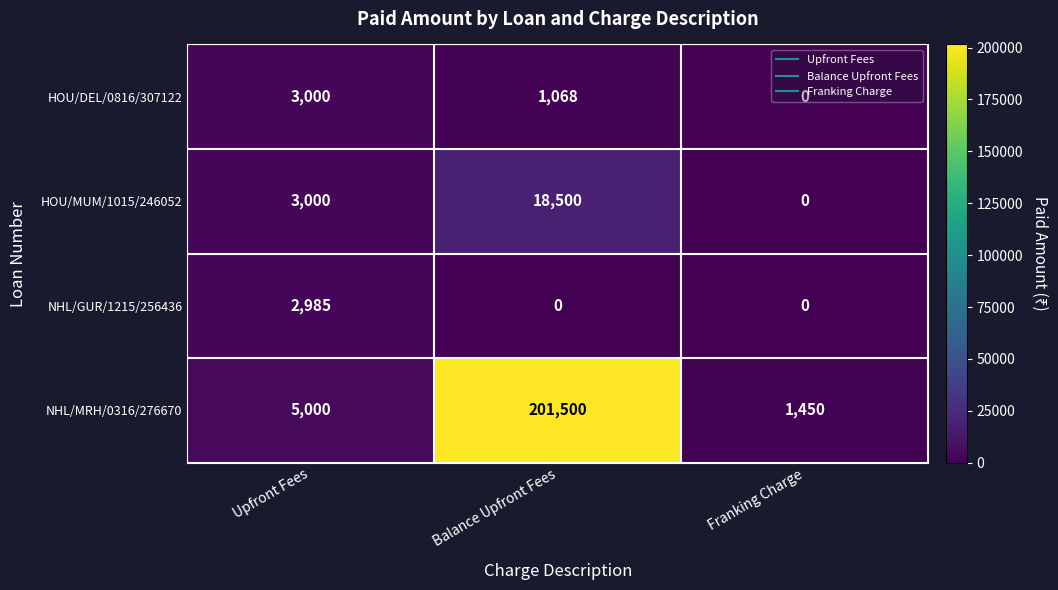

Count the number of data series in this chart.

4